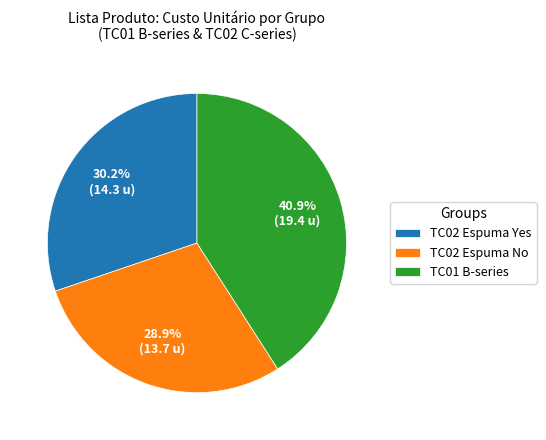

Which has a higher value, TC01 B-series or TC02 Espuma No?

TC01 B-series